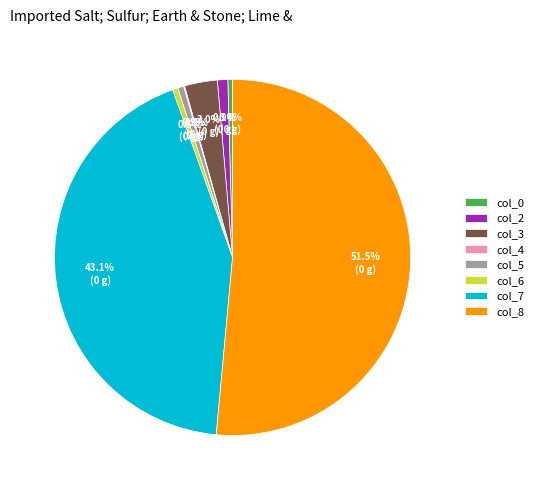

Is it true that col_0 is 0% of the pie?

True